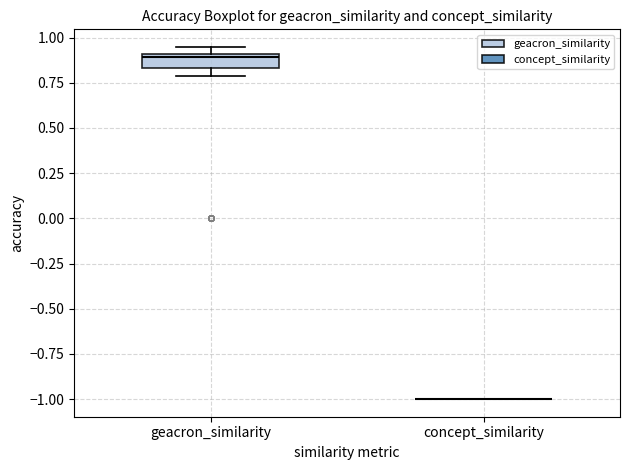

Reading left to right, transcribe this box plot: for each box, give where its median line is, the range the box spans, and where its two whiskers end, as read against the y-axis. The values are not printed on the chart, so give them approximately, as read against the axis.

geacron_similarity: median 0.90 (just below the box's upper edge), box 0.85 to 0.90, whiskers 0.80 to 0.95
concept_similarity: box collapsed to a line at -1.00, whiskers -1.00 to -1.00